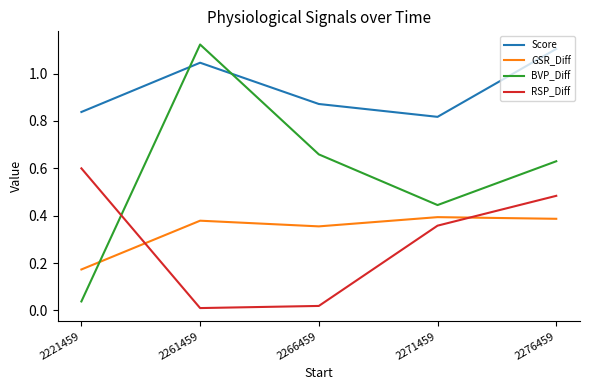

How many lines are shown in the chart?

4